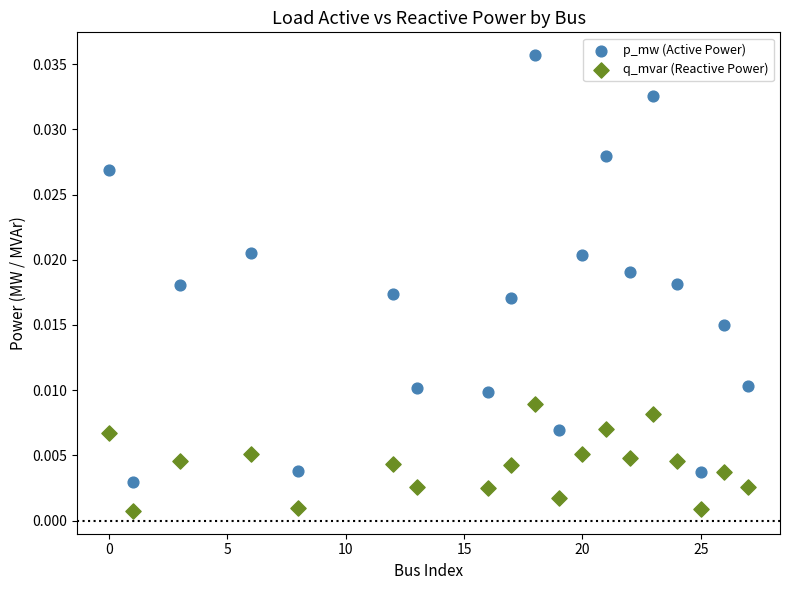

What are all the series names shown in the legend?

p_mw (Active Power), q_mvar (Reactive Power)